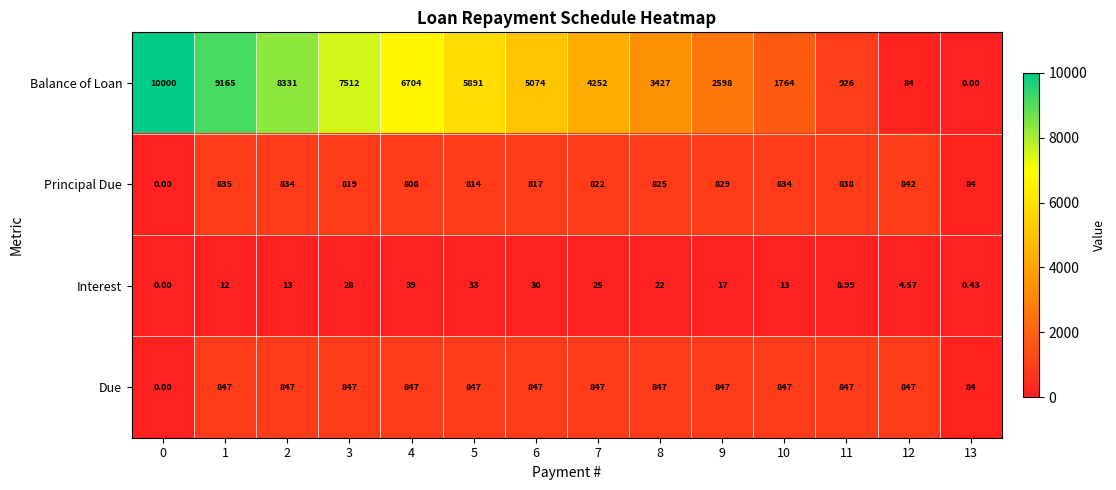

Which series has the largest total across all categories?

Balance of Loan